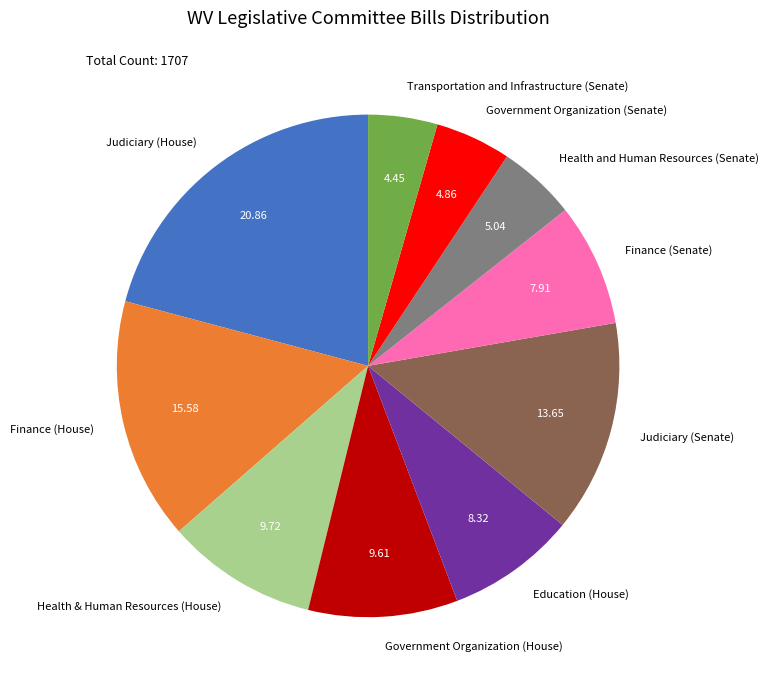

What is the ratio of the value at Government Organization (Senate) to the value at Health & Human Resources (House)?

0.5